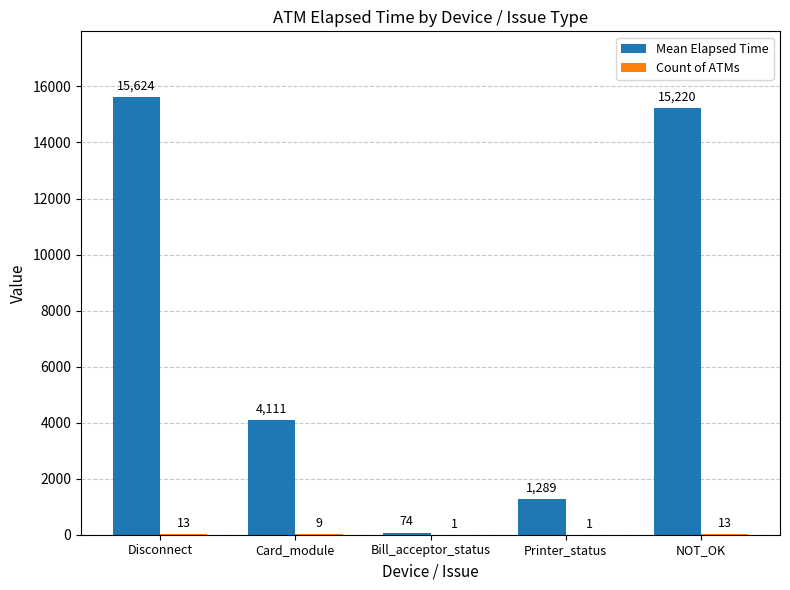

Which series has the largest total across all categories?

Mean Elapsed Time